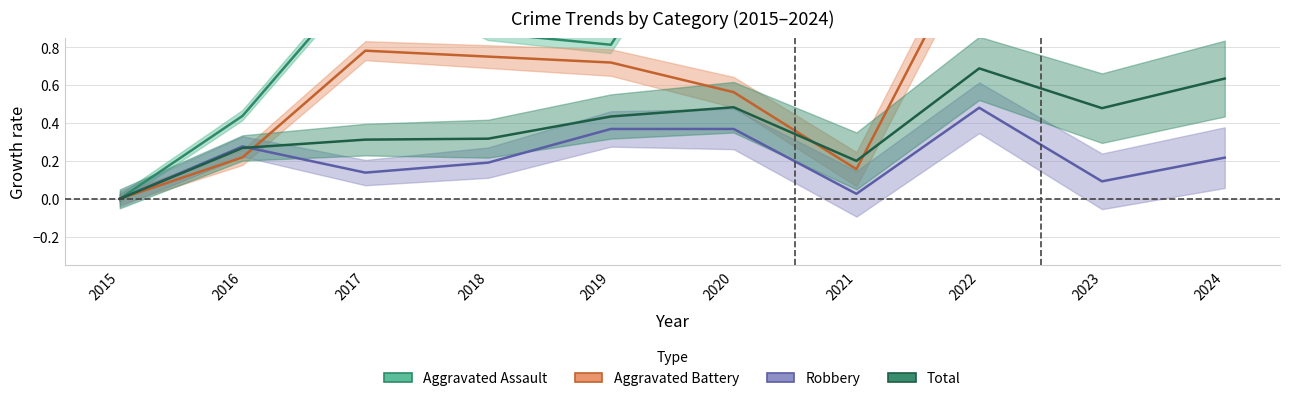

True or false: Robbery has more than 2 points higher than both neighbors.

False